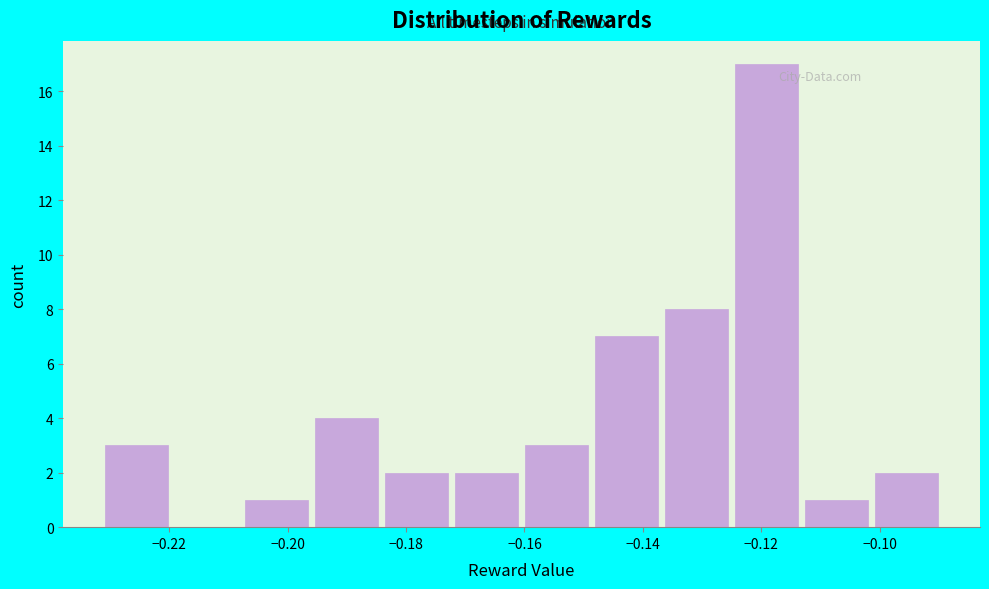

Reading left to right, list every bar in this chart as the range it spans on the x-axis followed by its height. Neither the bar edges nor the heights are printed on the chart, so give them approximately, as read against the axes.

-0.232 to -0.220: 3
-0.220 to -0.208: 0
-0.208 to -0.196: 1
-0.196 to -0.184: 4
-0.184 to -0.172: 2
-0.172 to -0.160: 2
-0.160 to -0.148: 3
-0.148 to -0.136: 7
-0.136 to -0.124: 8
-0.124 to -0.114: 17
-0.114 to -0.102: 1
-0.102 to -0.090: 2